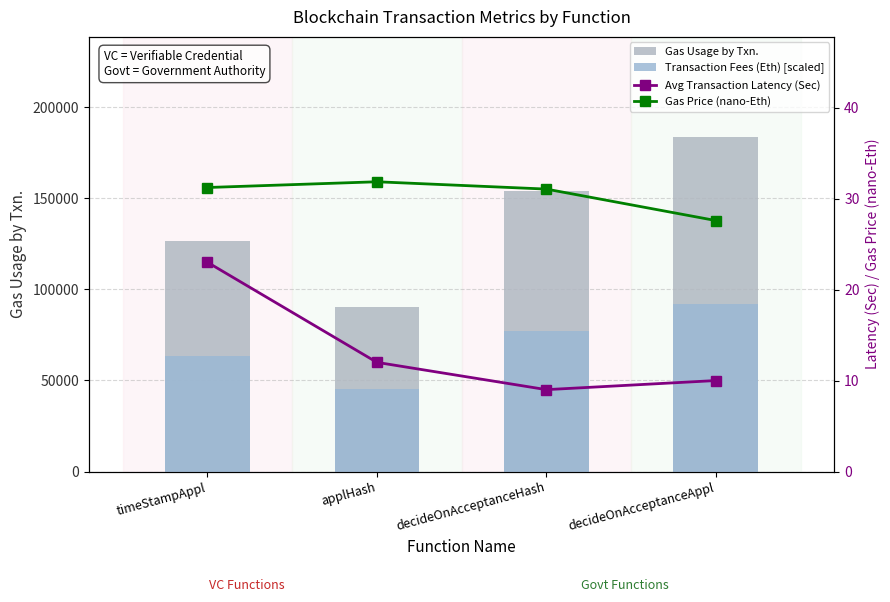

What is the minimum value shown in the chart?

9.0